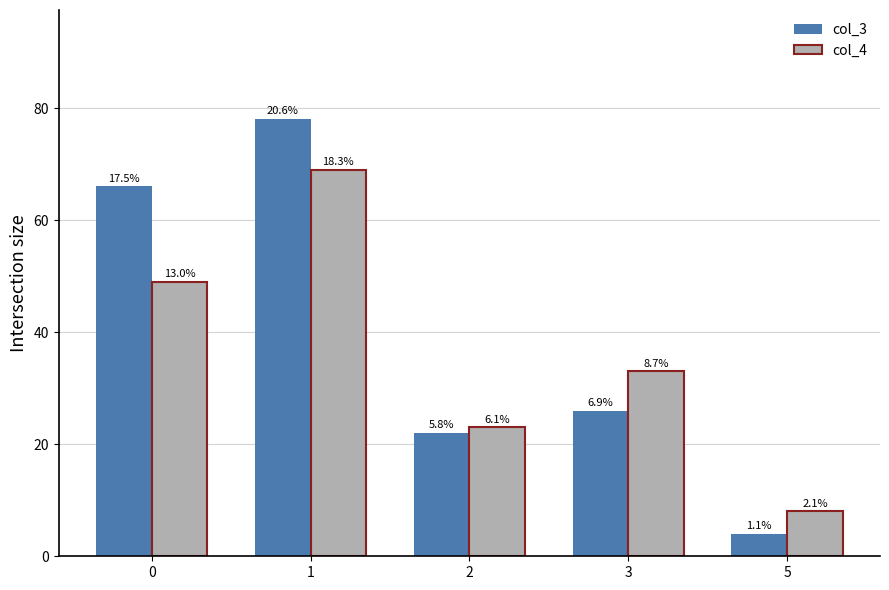

What is the difference between the maximum and minimum values in the col_3 series?

74